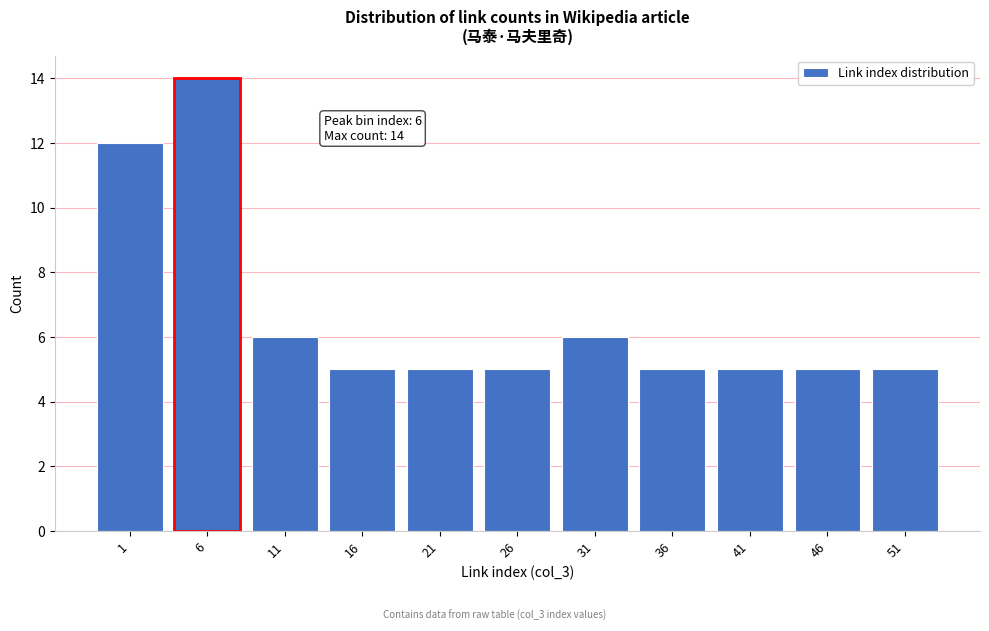

Reading right to left, what are all the values shown in this chart?

51=5	46=5	41=5	36=5	31=6	26=5	21=5	16=5	11=6	6=14	1=12